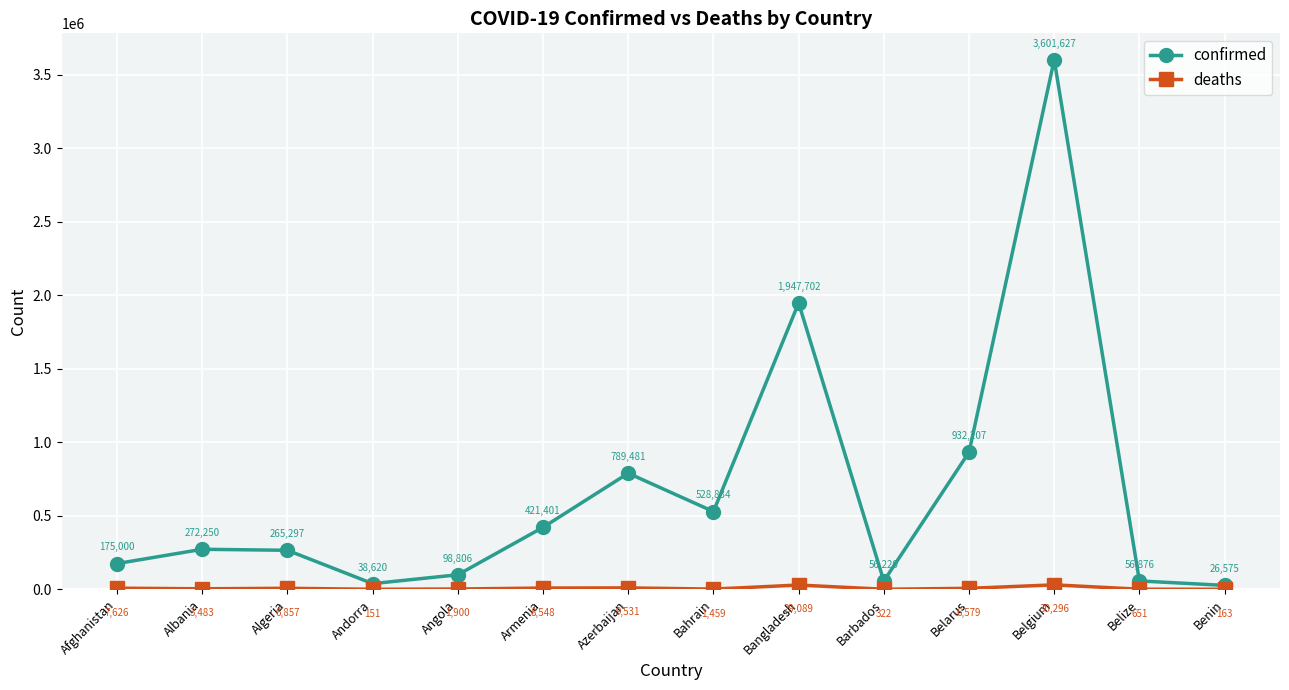

What is the greatest value displayed?

3601627